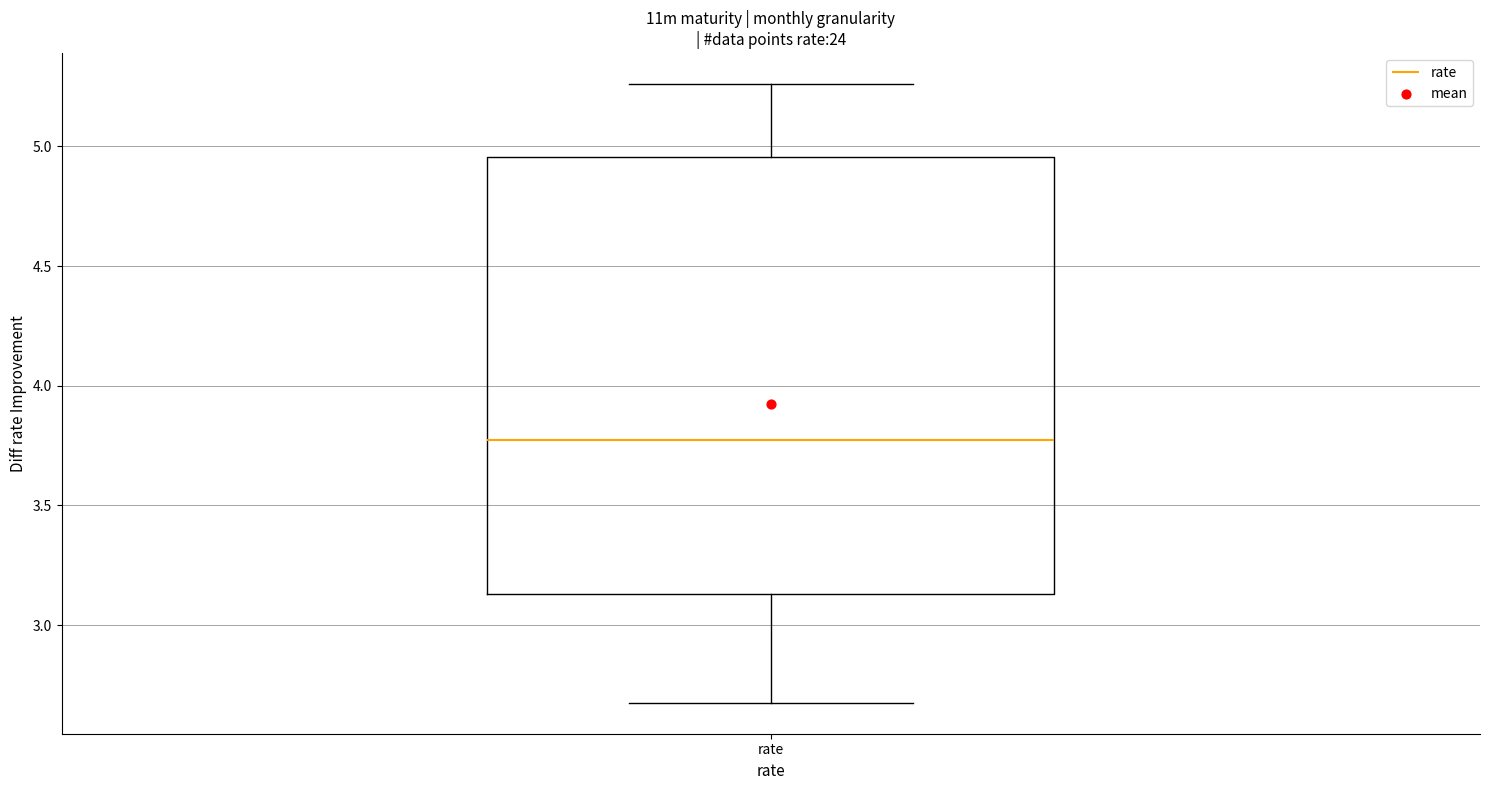

Transcribe this box plot: give where the median line is, the range the box spans, and where the two whiskers end, as read against the y-axis. The values are not printed on the chart, so give them approximately, as read against the axis.

median 3.75, box 3.15 to 4.95, whiskers 2.70 to 5.25